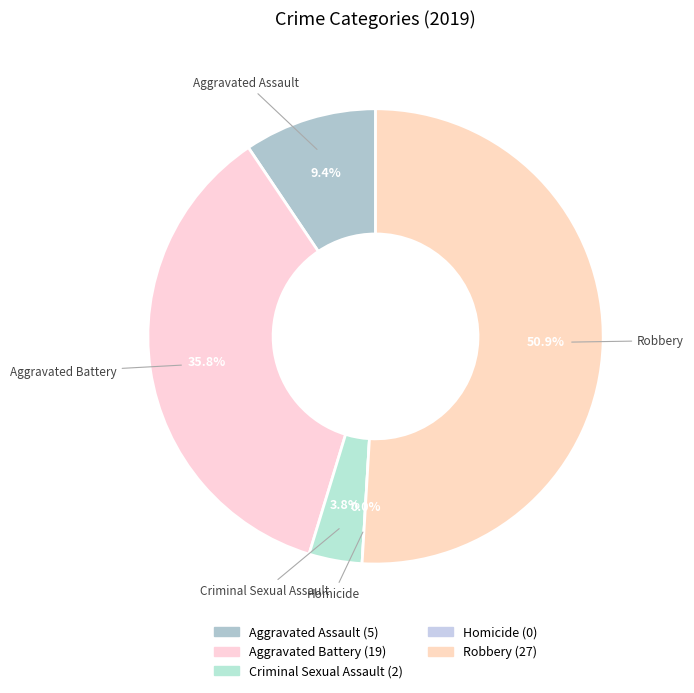

To the nearest percent, what percentage of the pie is Aggravated Assault?

9%